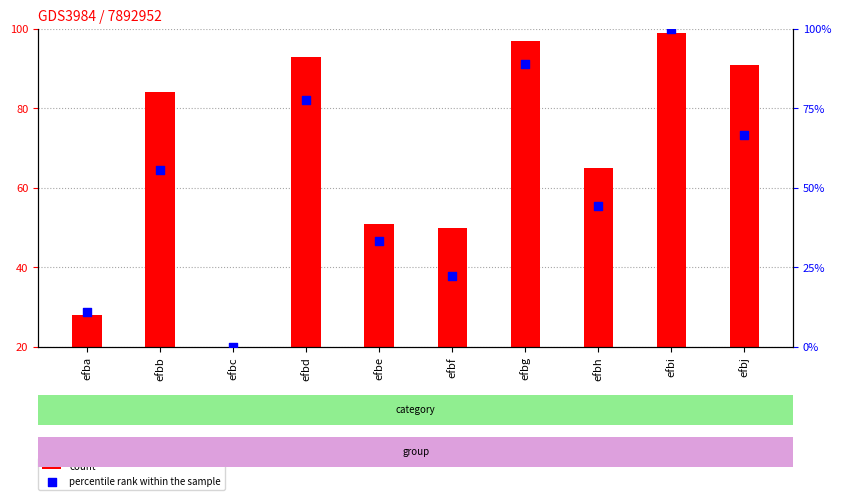

Which series reaches the maximum Y coordinate?

percentile rank within the sample